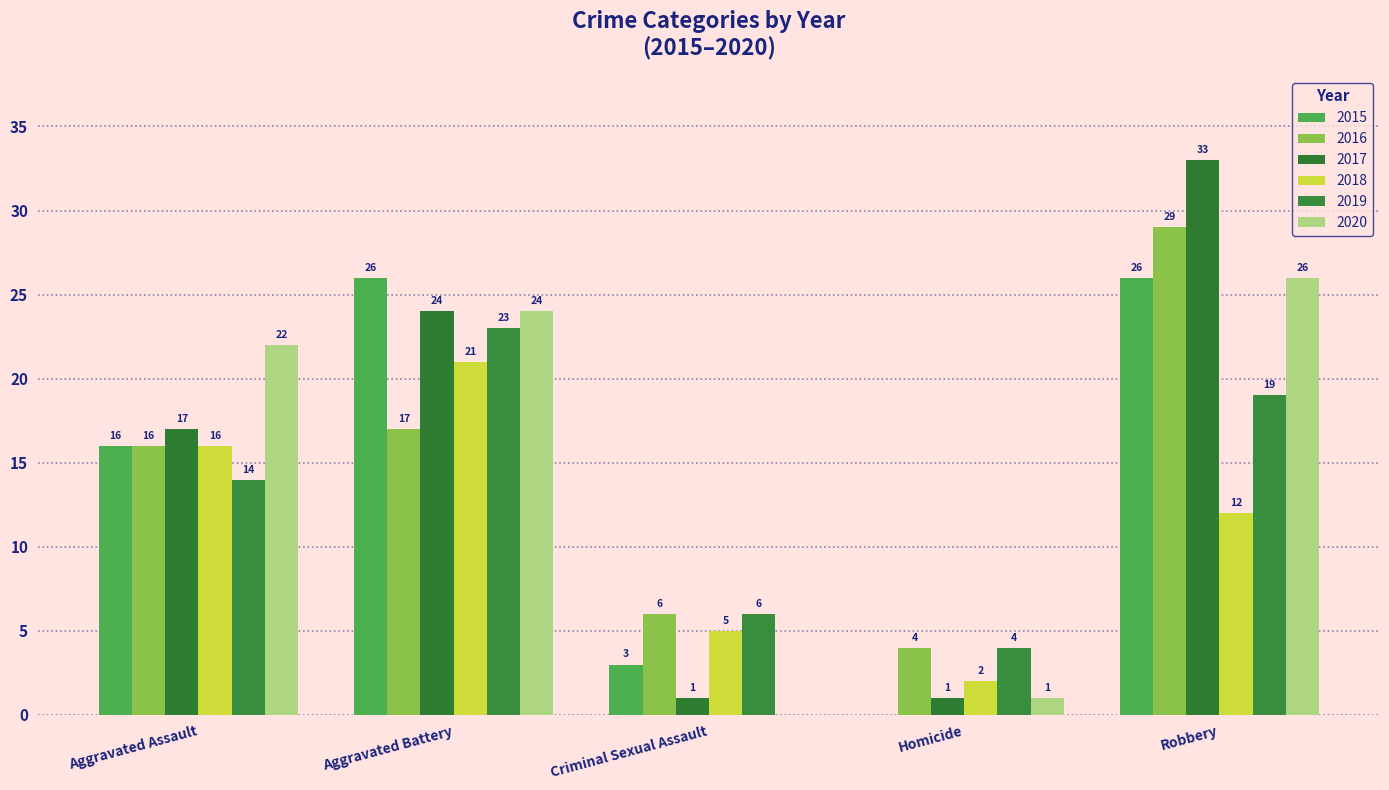

What is the difference between the 2017 values at Robbery and Aggravated Battery?

9